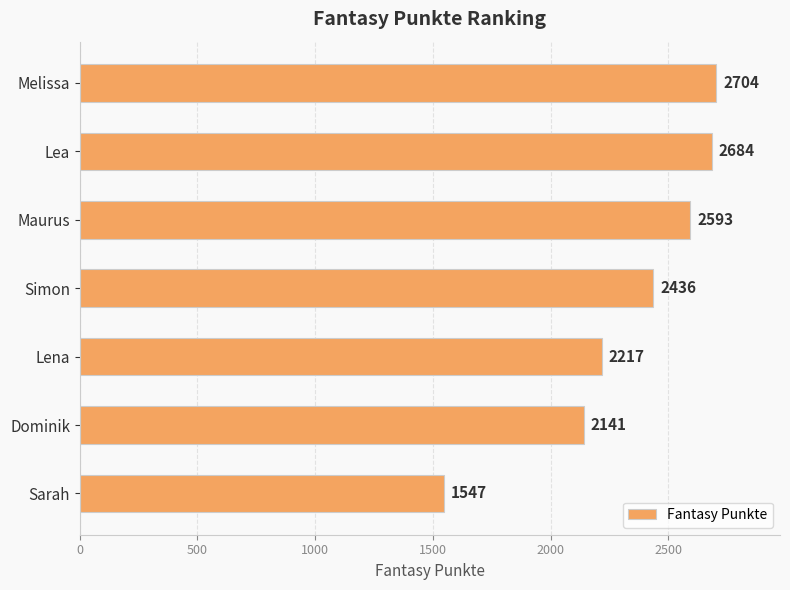

Which label corresponds to the smallest value in the chart?

Sarah